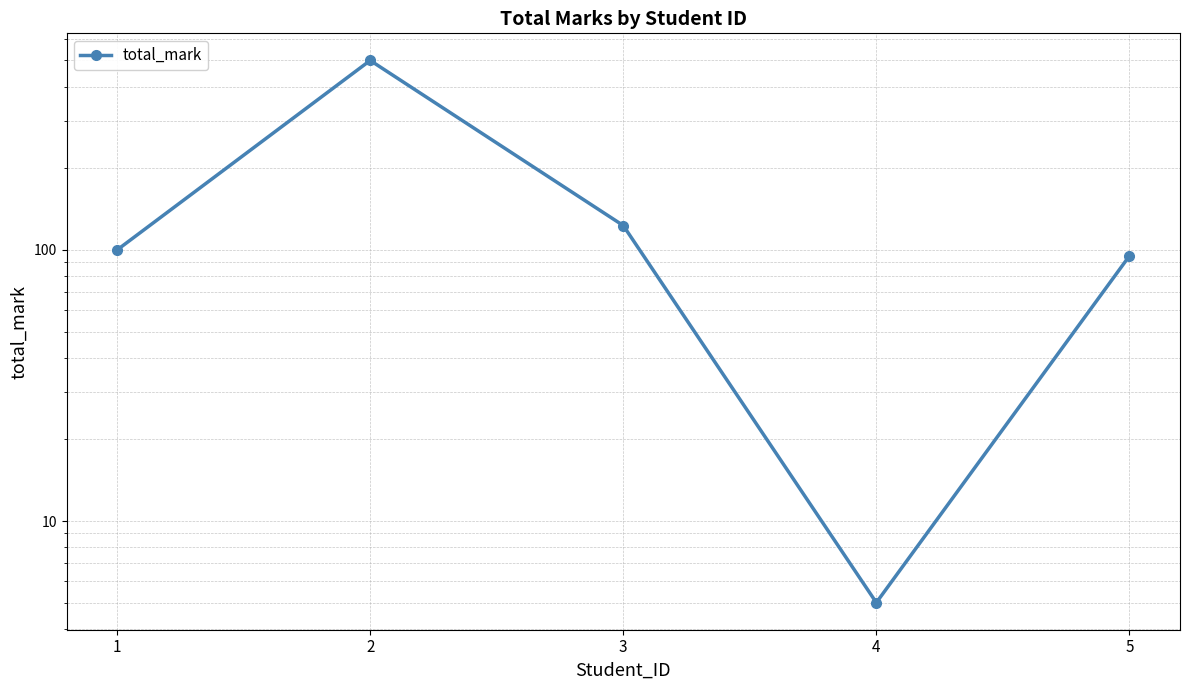

What is the change in value from 2 to 4?

-495